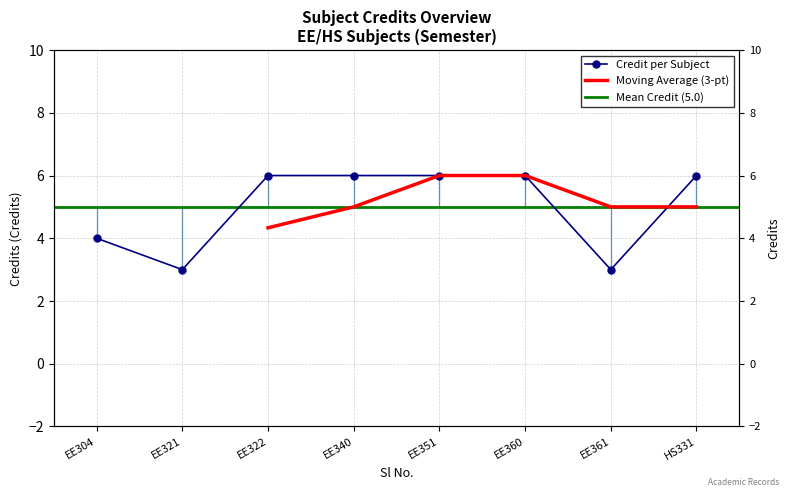

Is it true that the value at 6 is 6?

True